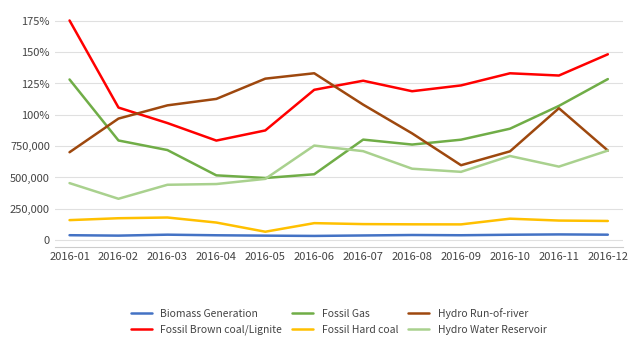

What are all the series names shown in the legend?

Biomass Generation, Fossil Brown coal/Lignite, Fossil Gas, Fossil Hard coal, Hydro Run-of-river, Hydro Water Reservoir